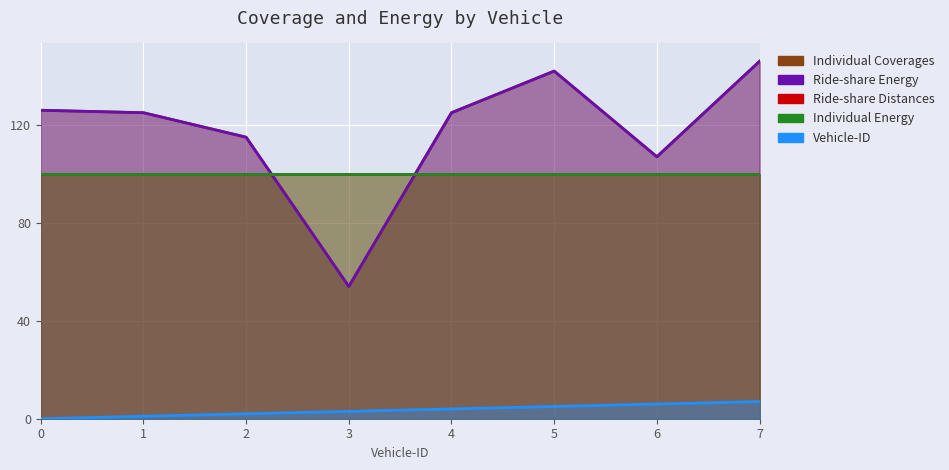

What is the highest value of the Vehicle-ID series?

7